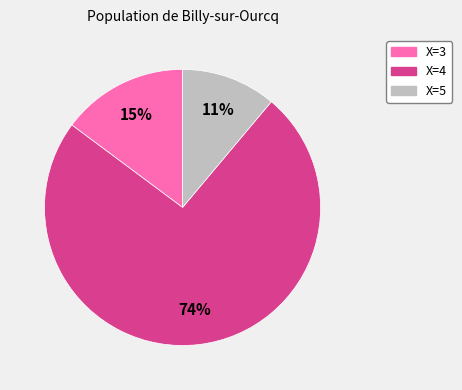

Which slice is the largest?

X=4